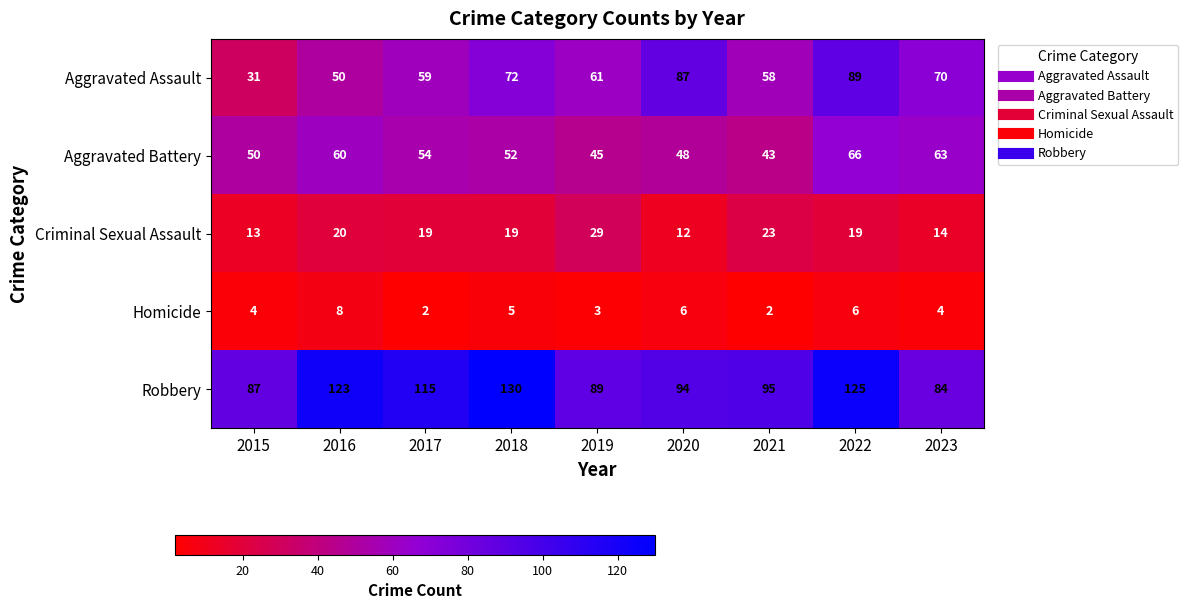

What is the lowest value of the Aggravated Battery series?

43